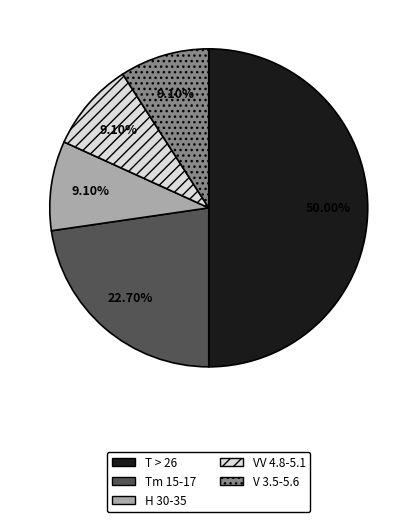

The H 30-35 slice represents 9% of the pie. True or false?

True